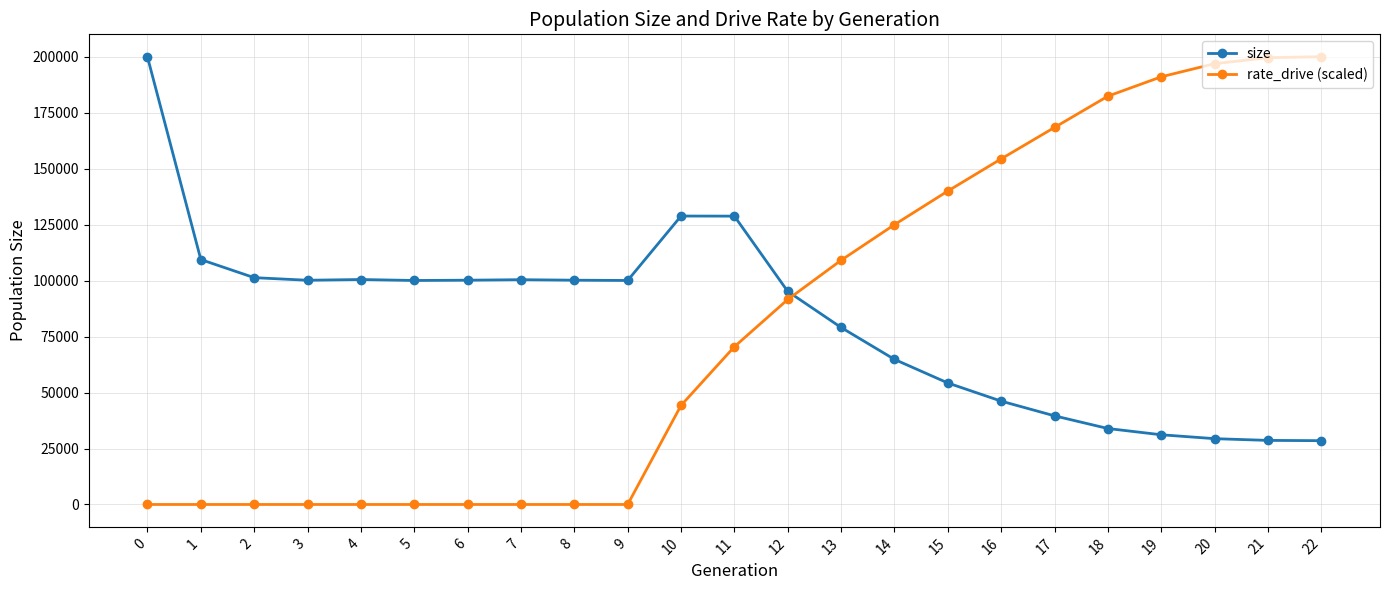

True or false: size has a value of 15473.7 at 17.

False